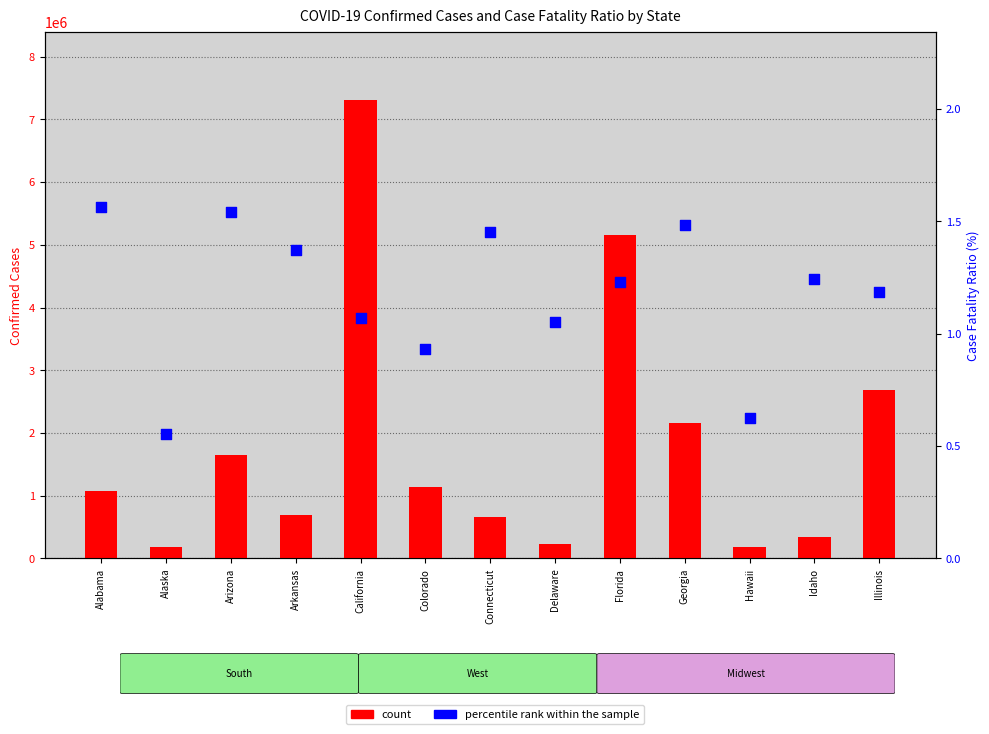

Which series contains the lowest Y value?

percentile rank within the sample